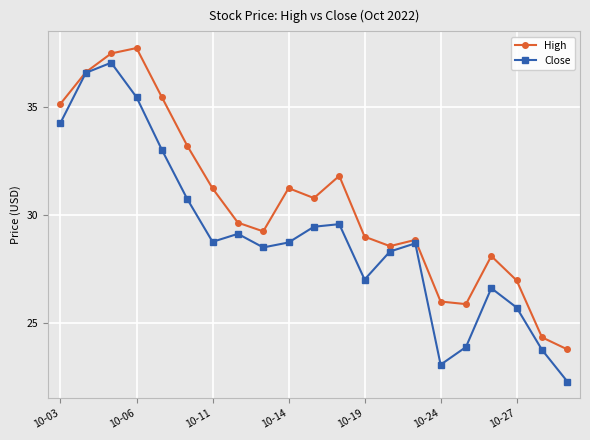

What is the lowest value of the High series?

23.8